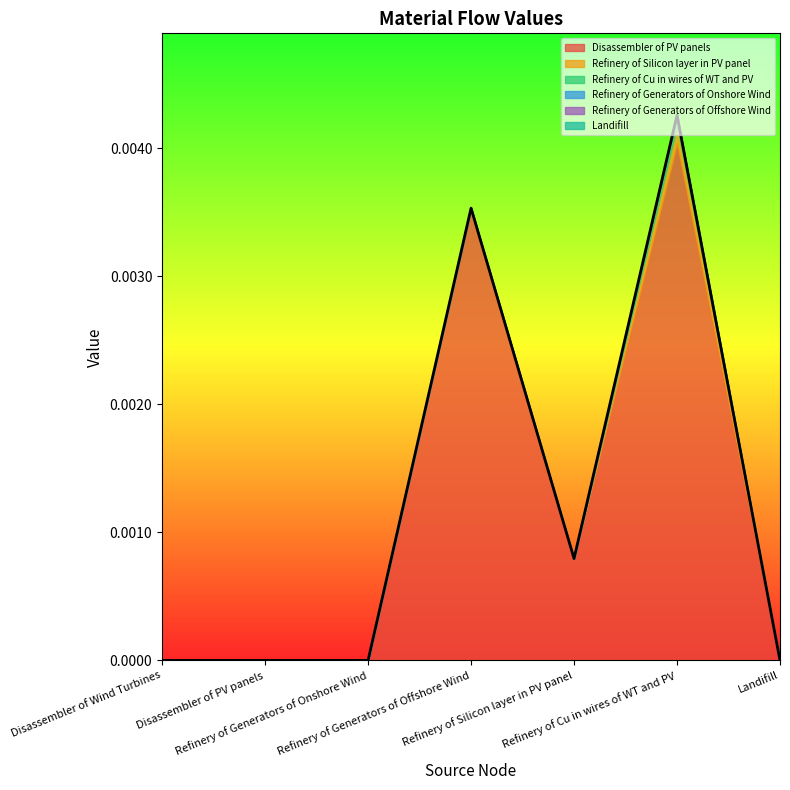

True or false: Disassembler of PV panels and Refinery of Generators of Offshore Wind intersect in this chart.

False